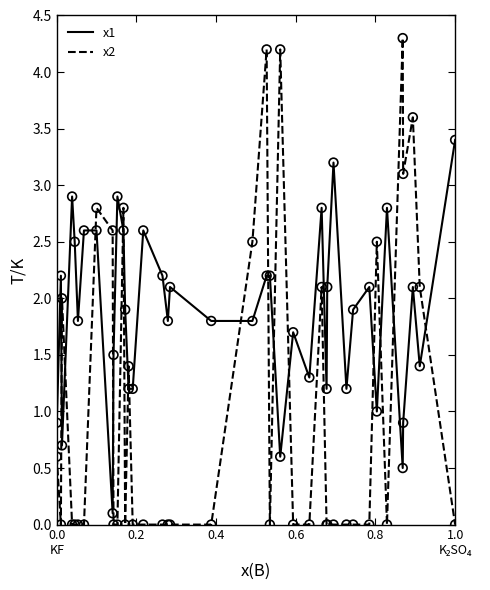

Which series has the largest total across all categories?

x1